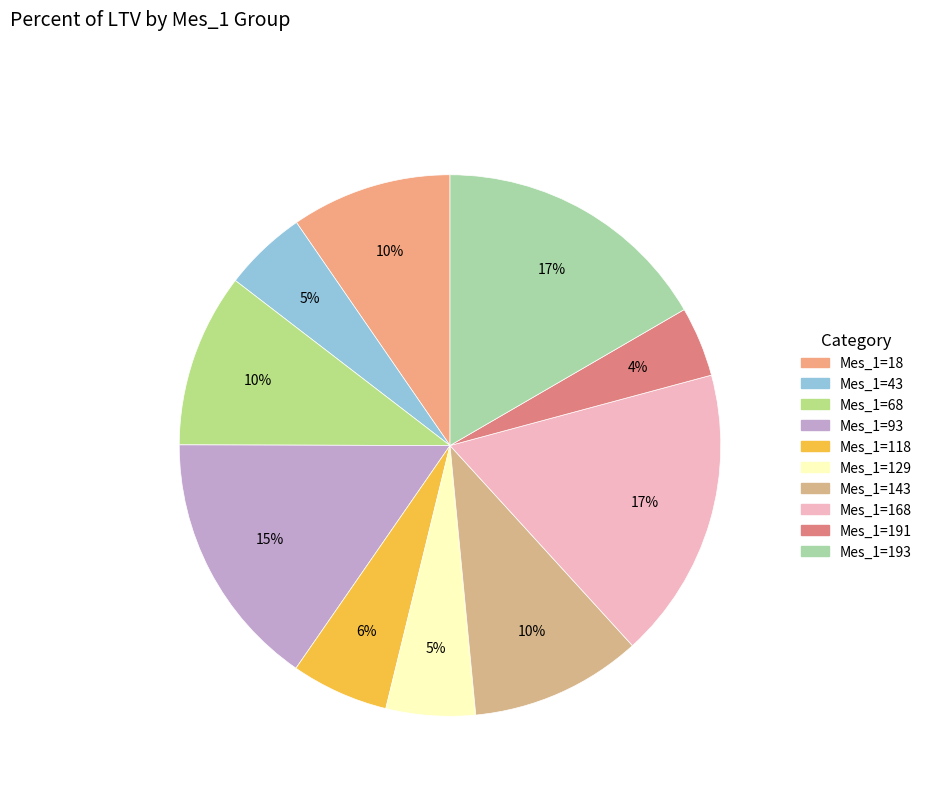

Is there any slice that represents more than half of the pie?

No